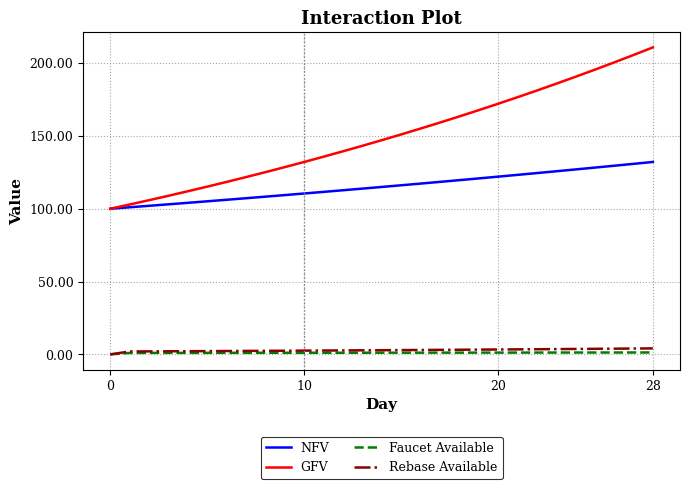

What is the difference between the second highest and minimum values in the GFV series?

105.6